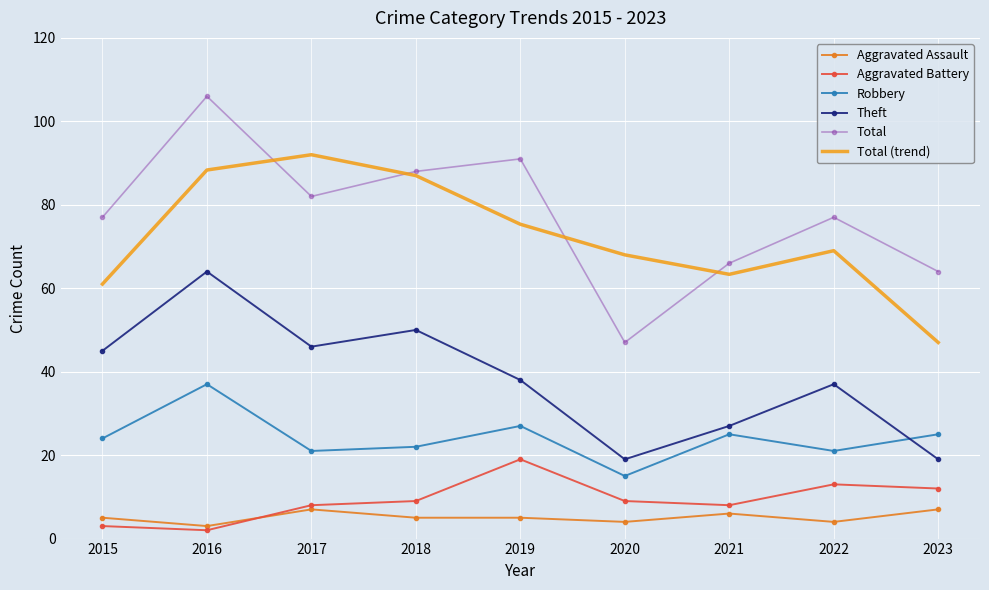

What is the difference between the maximum and minimum values in the Robbery series?

22.0